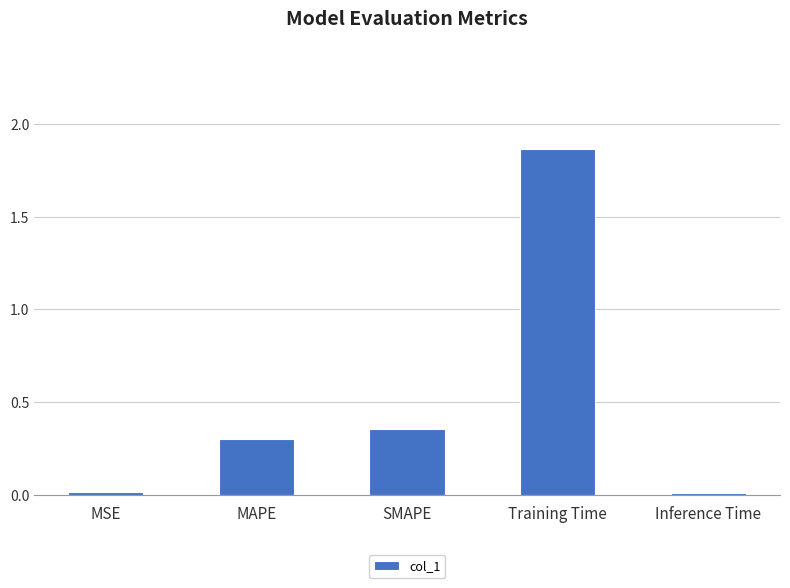

What is the sum of the values at MAPE and SMAPE?

0.7